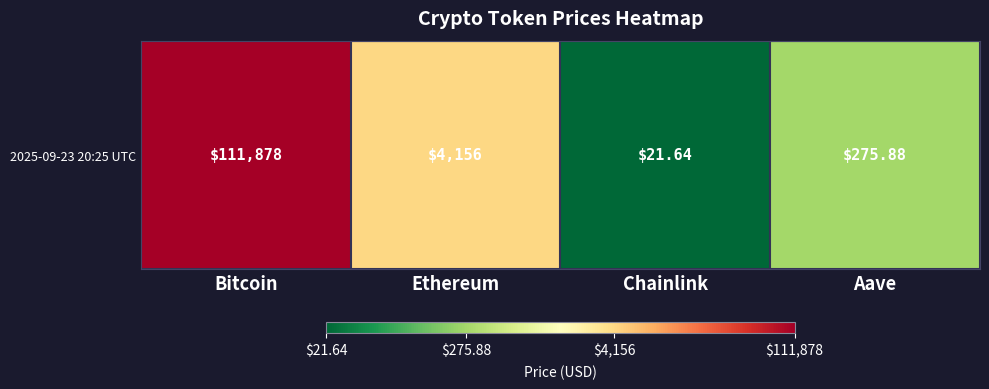

At which category does the chart reach its minimum across all series?

Chainlink